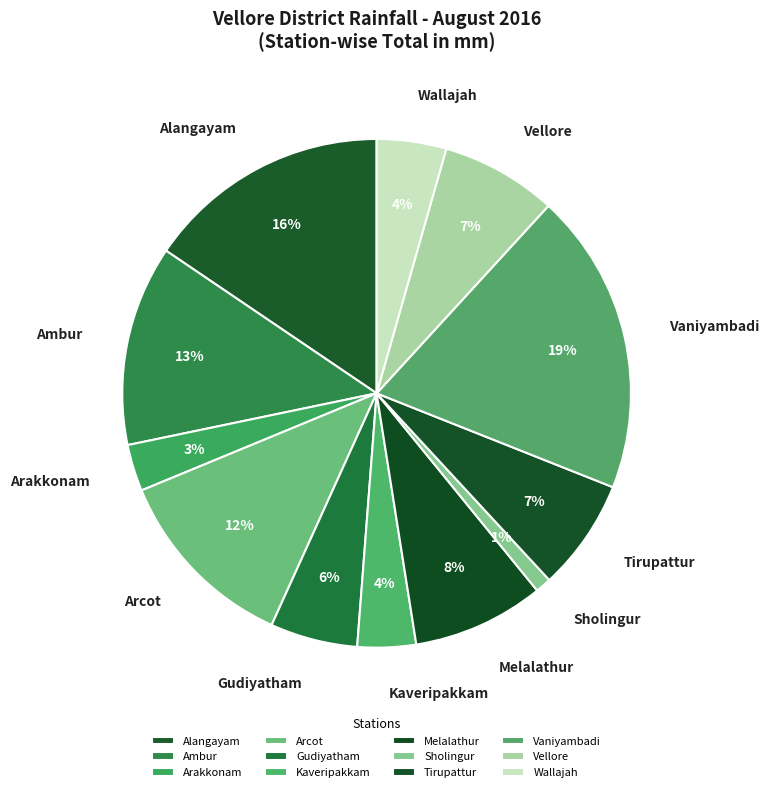

True or false: Arakkonam accounts for 15% of the total.

False